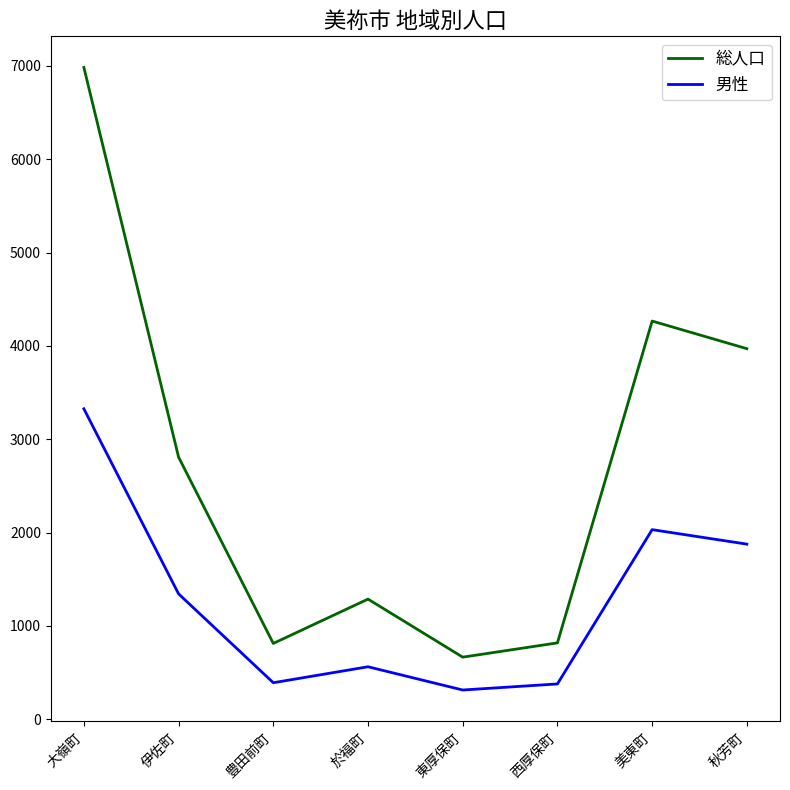

What is the sum of the 総人口 values at 於福町 and 秋芳町?

5259